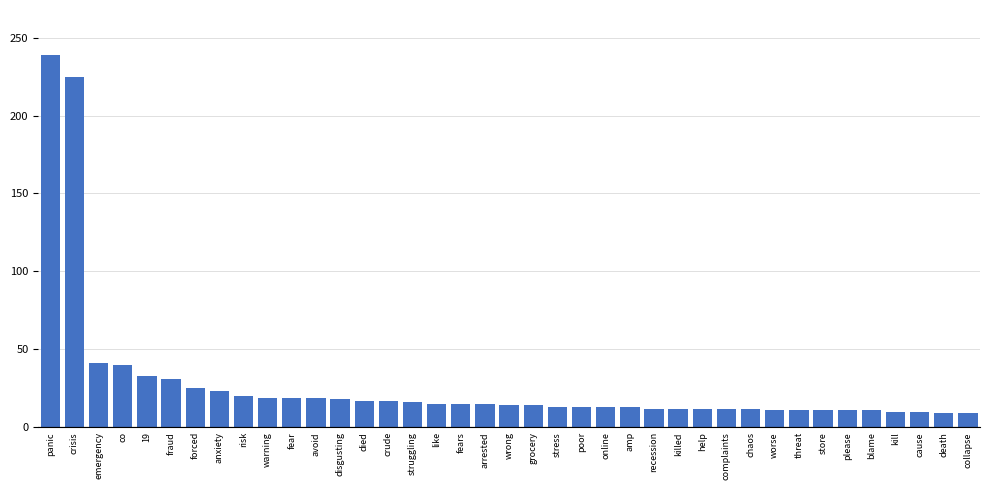

How many distinct data groups are displayed?

1